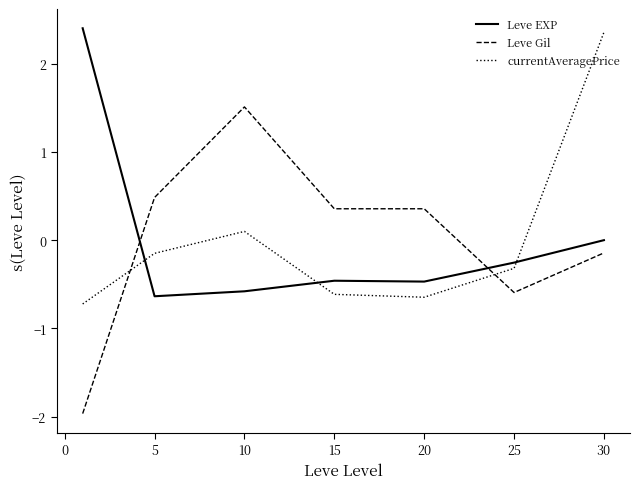

Which series has the largest range (max minus min)?

Leve Gil